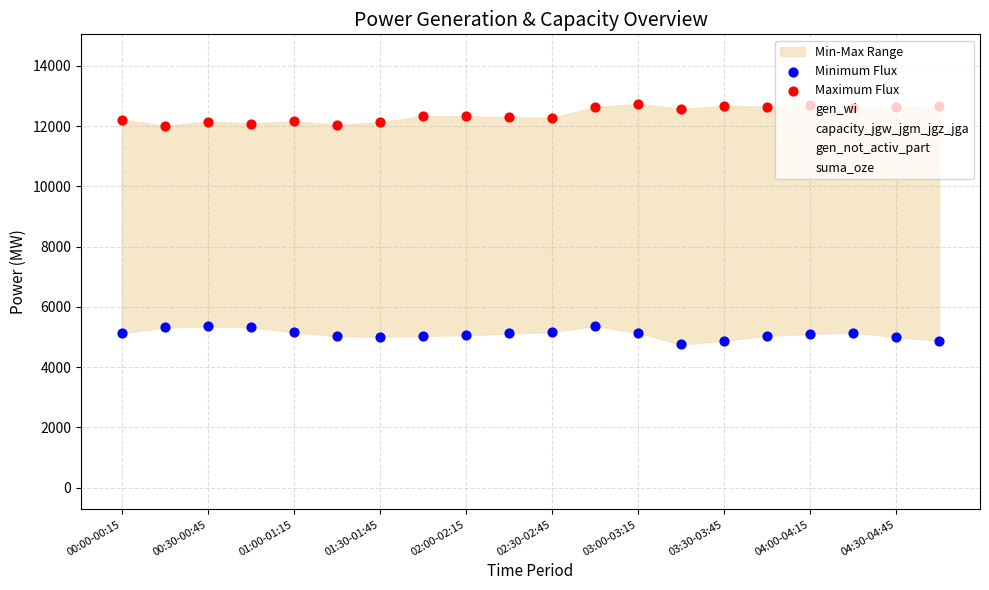

At which category is the sum across all series the highest?

11